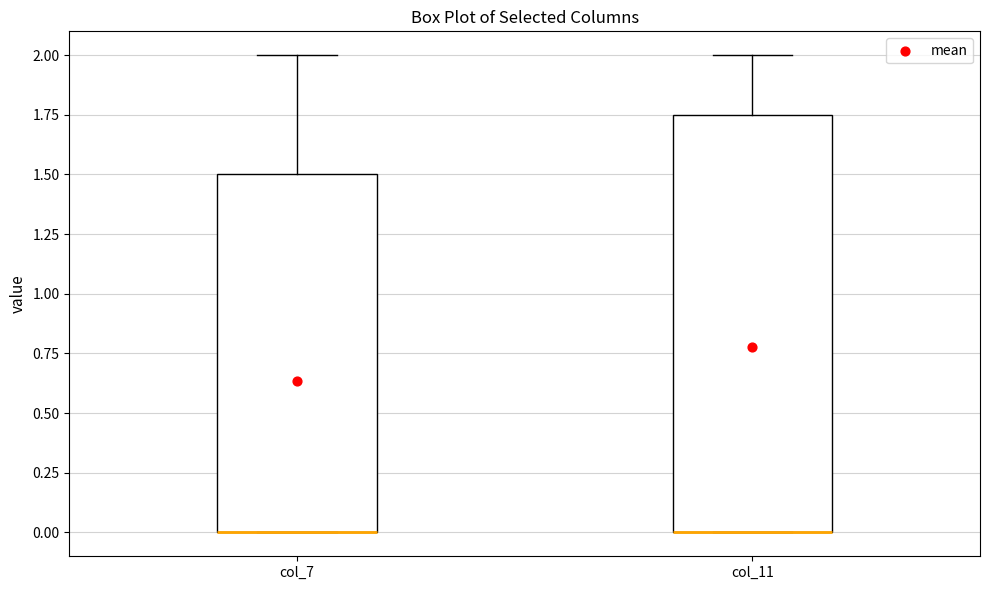

Reading left to right, transcribe this box plot: for each box, give where its median line is, the range the box spans, and where its two whiskers end, as read against the y-axis. The values are not printed on the chart, so give them approximately, as read against the axis.

col_7: median 0.00 (drawn on the box's lower edge), box 0.00 to 1.50, whiskers 0.00 to 2.00
col_11: median 0.00 (drawn on the box's lower edge), box 0.00 to 1.75, whiskers 0.00 to 2.00